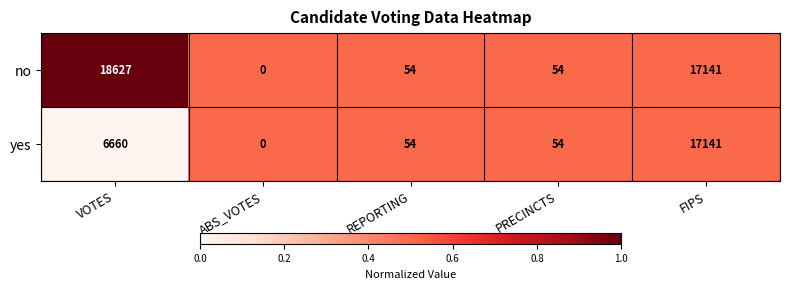

Which series has the largest range (max minus min)?

no